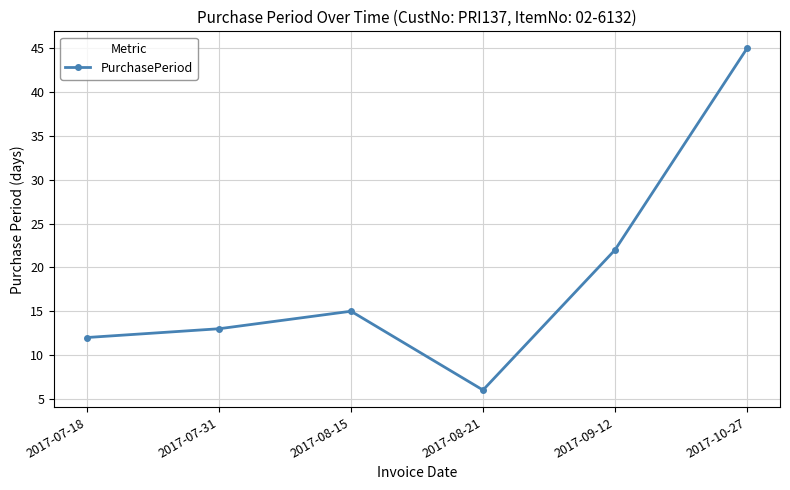

The value at 2017-08-15 is 15. True or false?

True